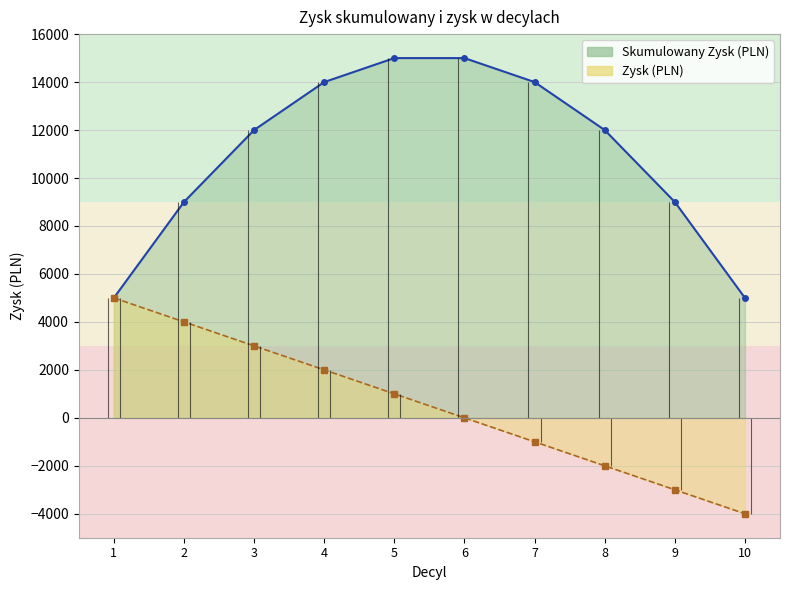

At which label does Skumulowany Zysk (PLN) first exceed 12000?

4